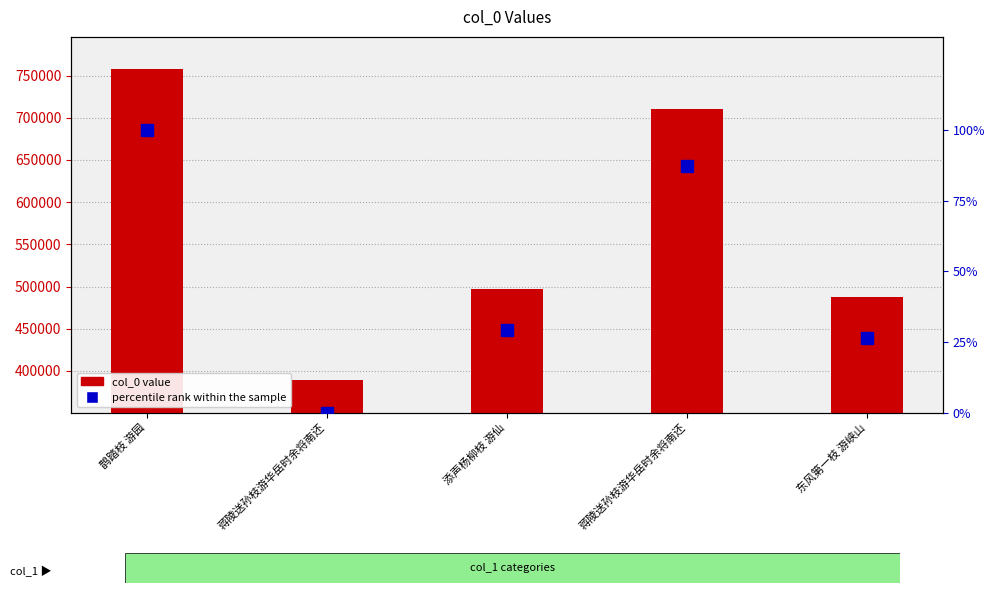

At 鹊踏枝 游园, list the series in order from smallest to largest.

percentile rank, col_0